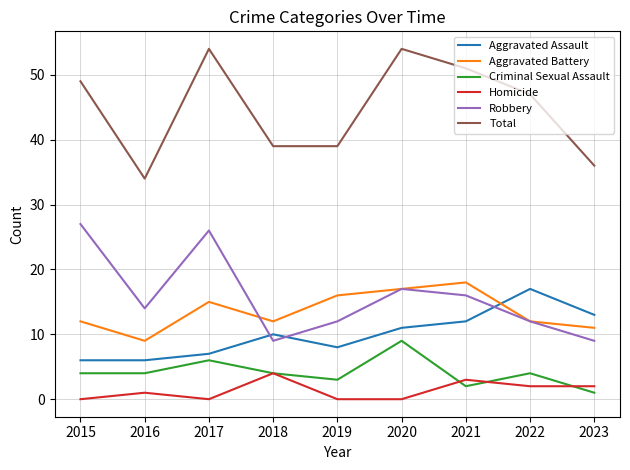

At which label is Total closest to 44?

2022